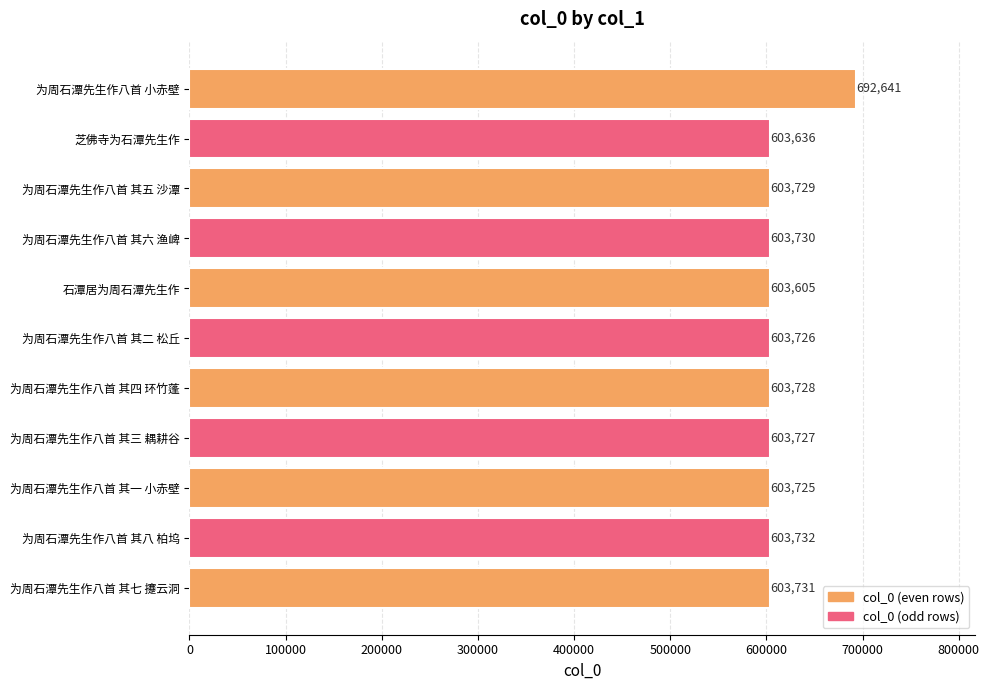

Are the bars grouped side by side (vs. stacked)?

No